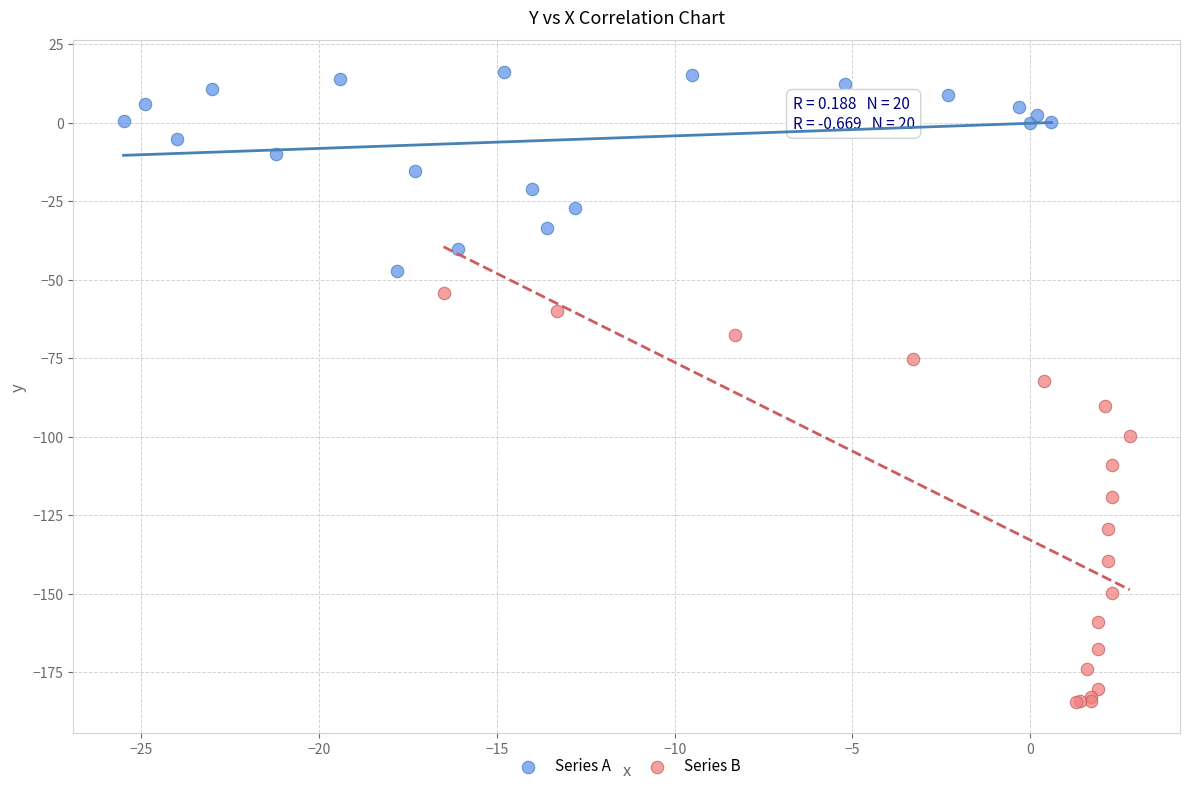

Which series reaches the minimum Y coordinate?

Series B